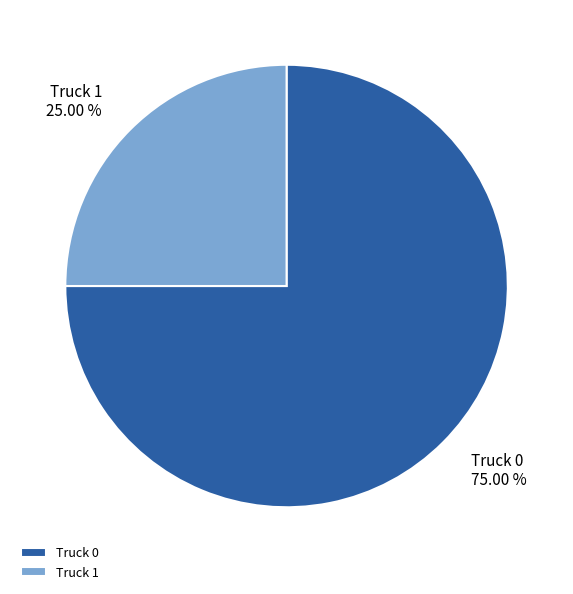

Count the number of slices in the pie.

2